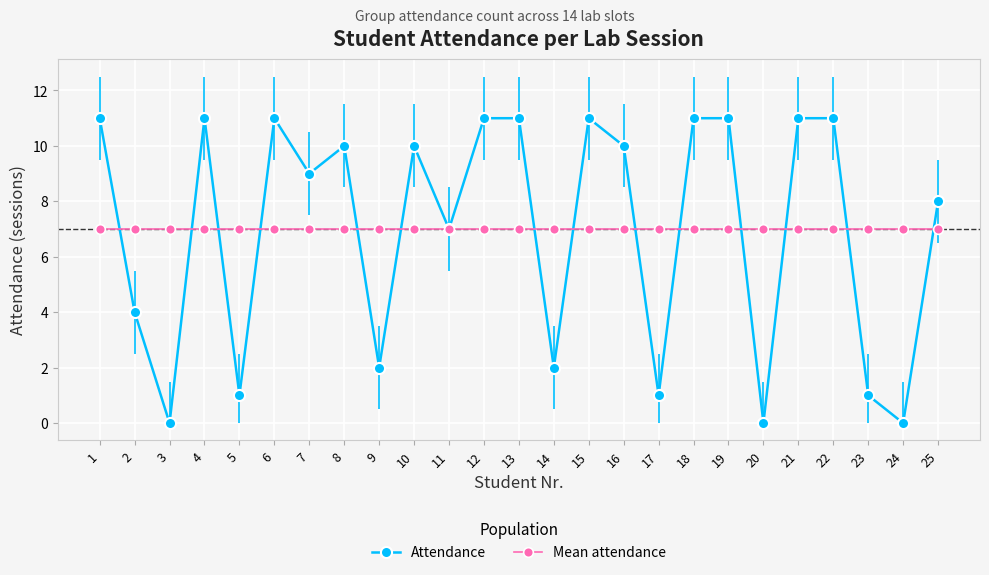

What is the maximum value for Mean attendance?

7